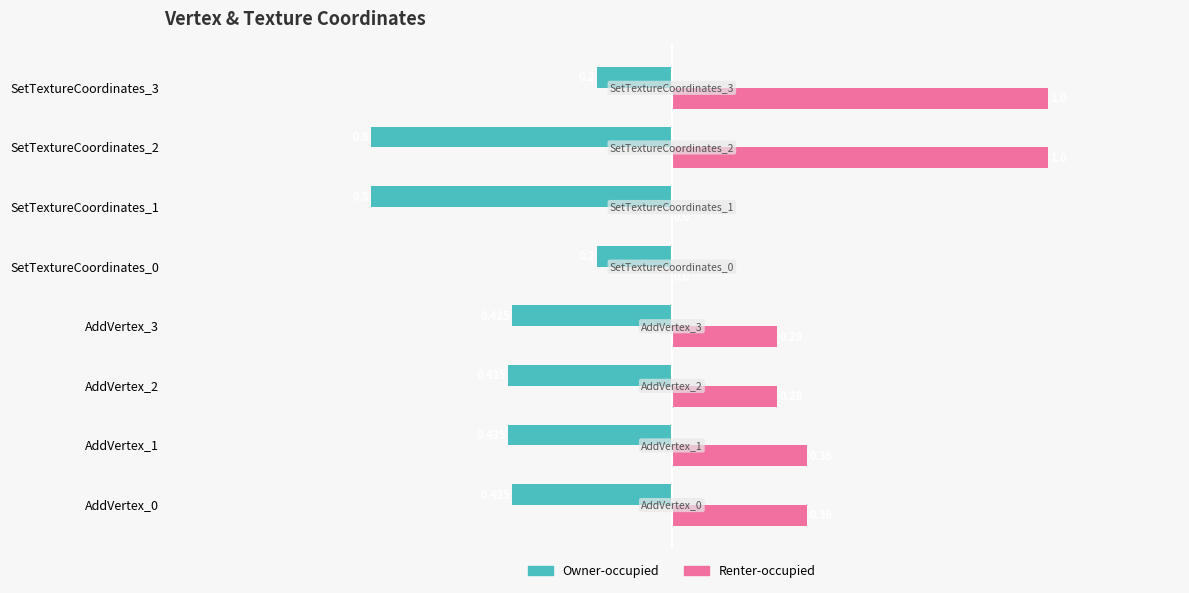

Which series changed the most between AddVertex_1 and AddVertex_3?

Renter-occupied